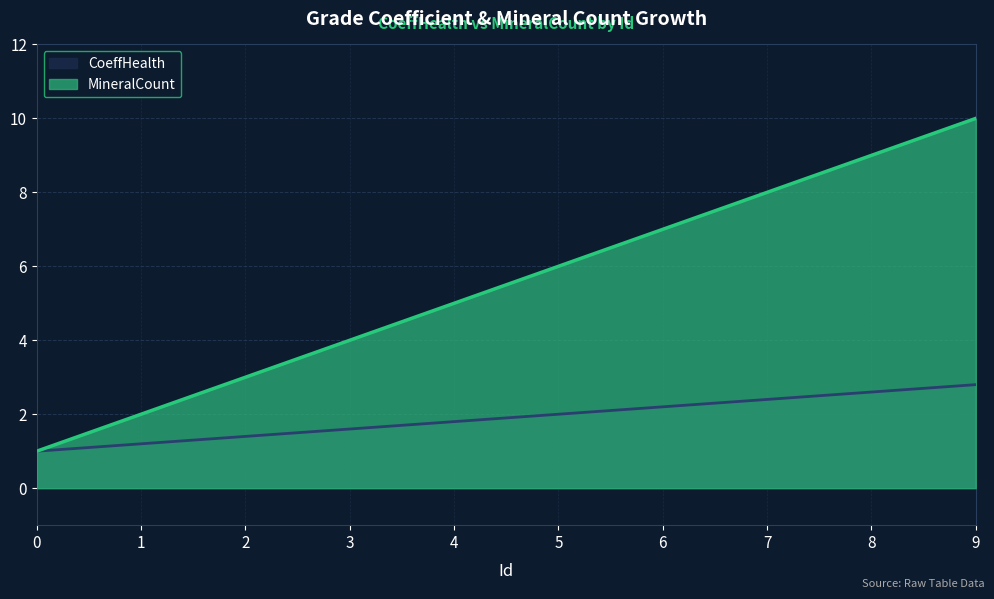

At how many categories does at least one series exceed 2?

8